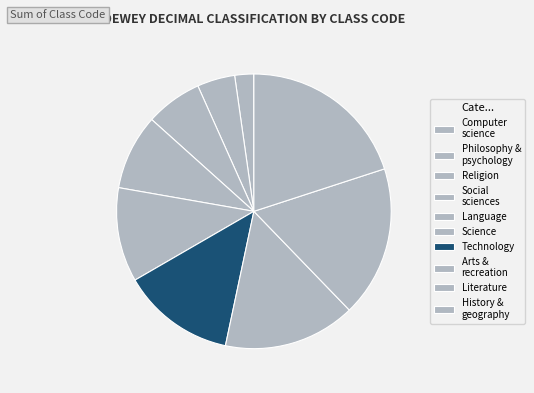

To the nearest percent, what is the average slice percentage?

10%